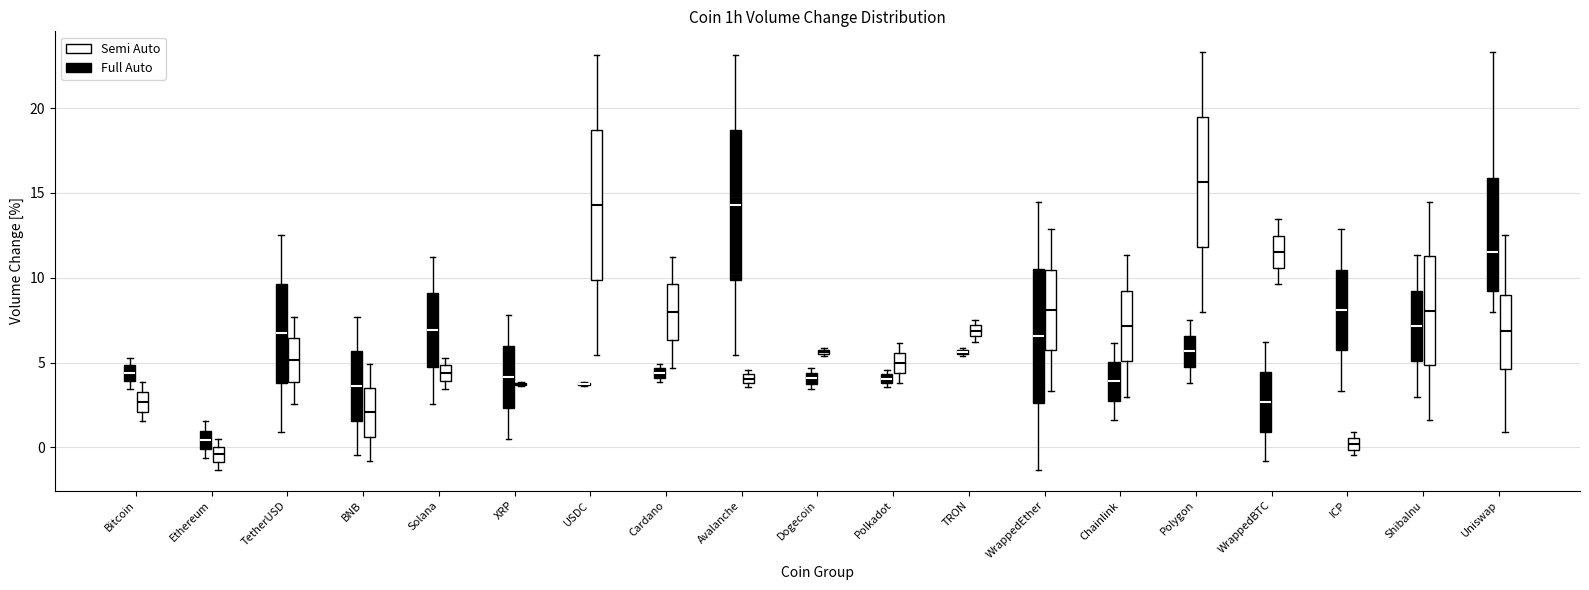

Where is the lower edge of the box for Dogecoin (Semi Auto) on the y-axis? The values are not printed on the chart, so give them approximately, as read against the axis.

5.5